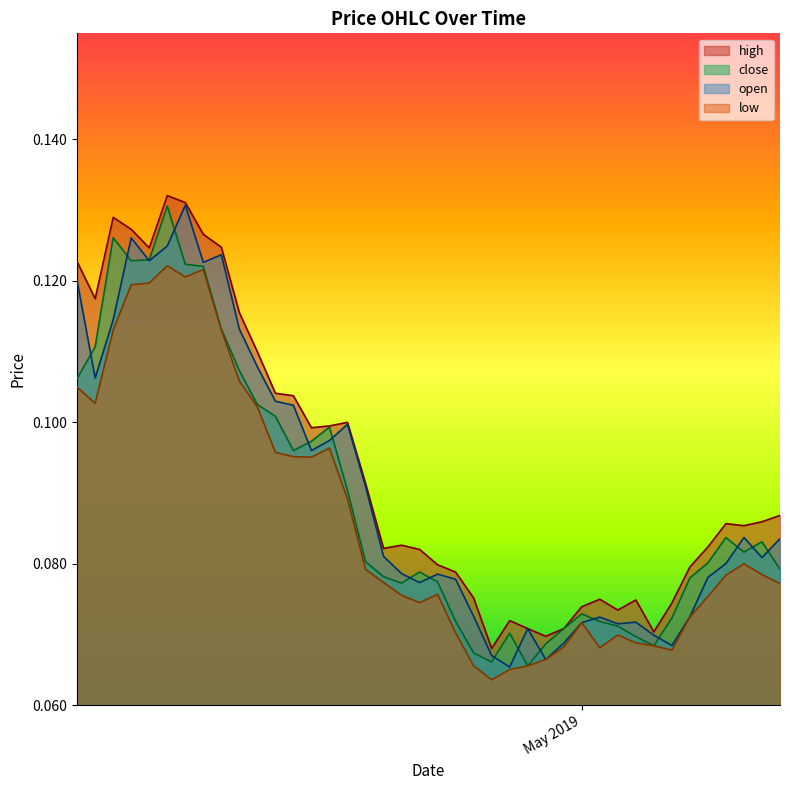

True or false: low and high cross at least once.

False